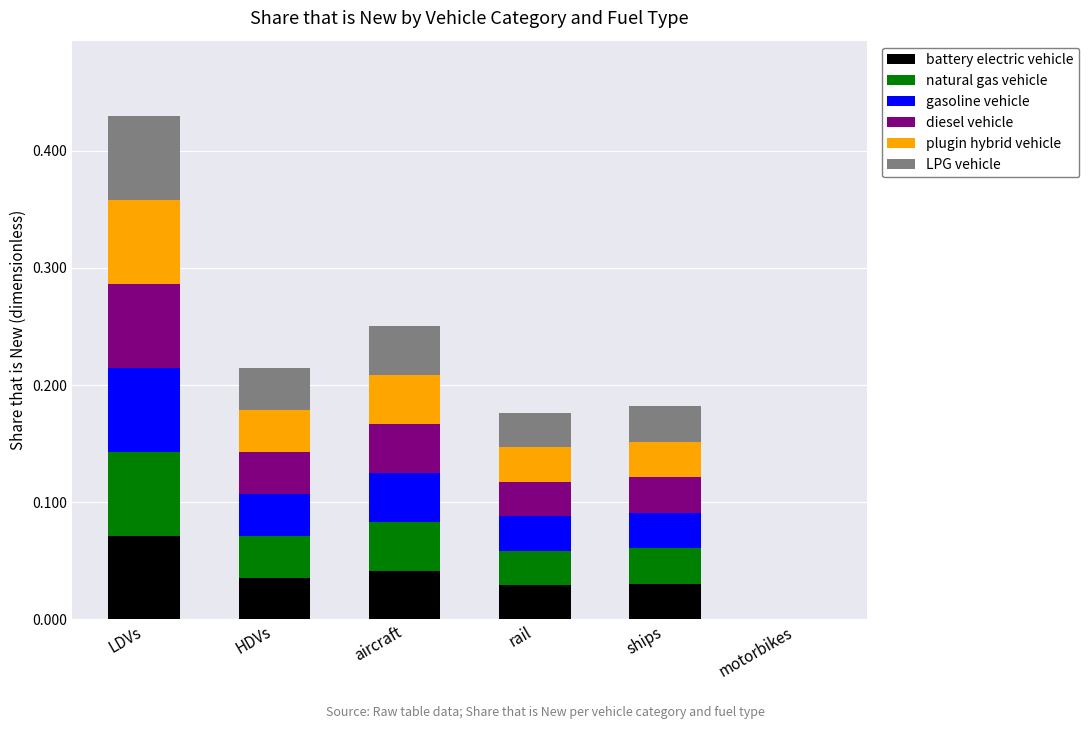

At which category is the sum across all series the highest?

LDVs